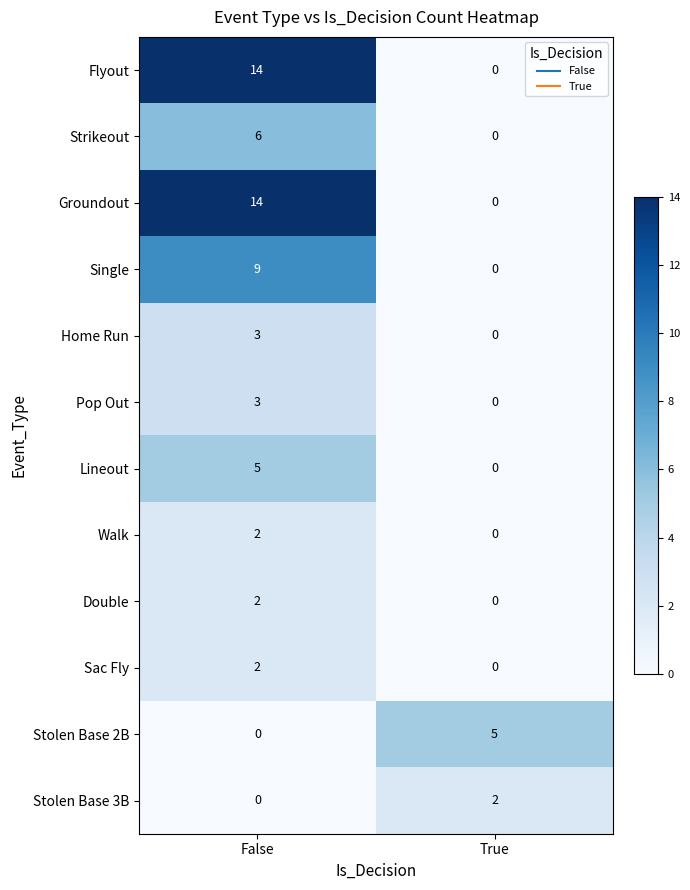

List the labels in order of Sac Fly value, smallest first.

True, False